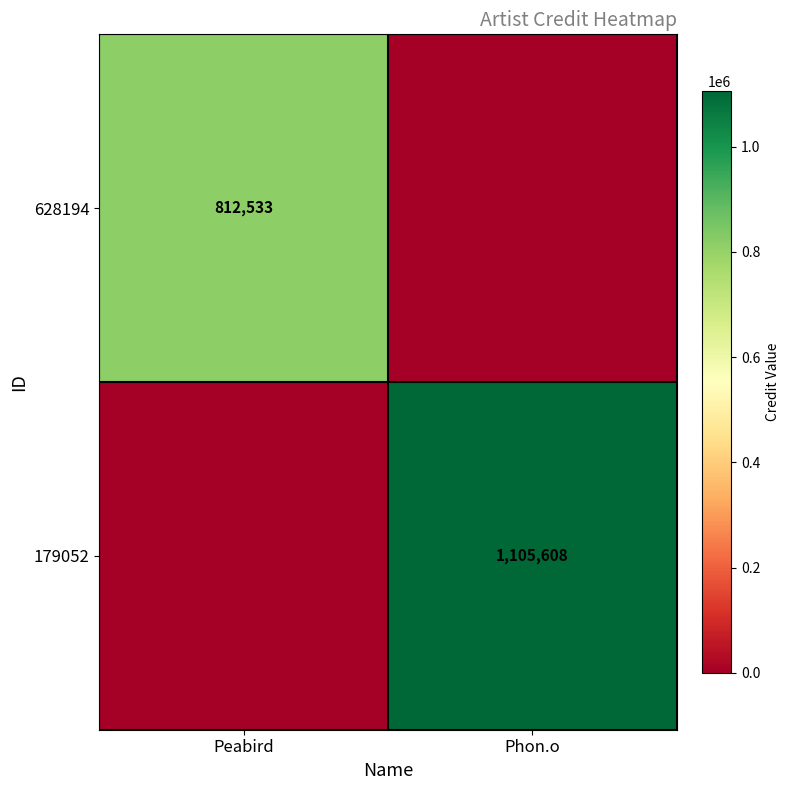

Is the value of 179052 at Phon.o greater than the value of 628194 at Peabird?

Yes